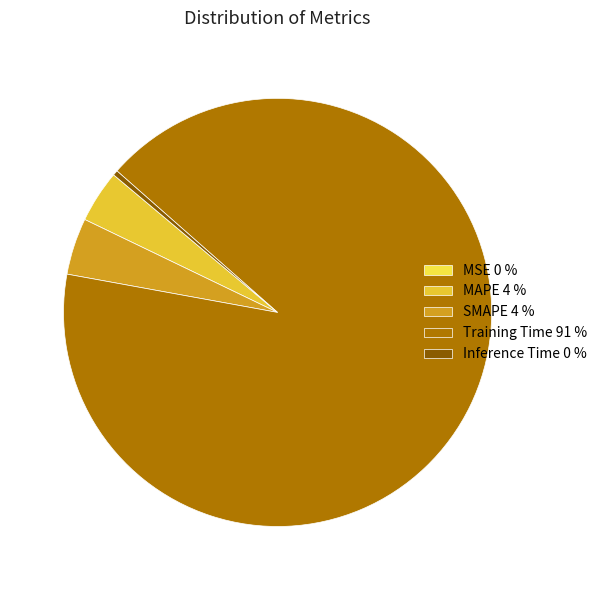

To the nearest percent, what is the difference between the Training Time and MAPE slice percentages?

87%